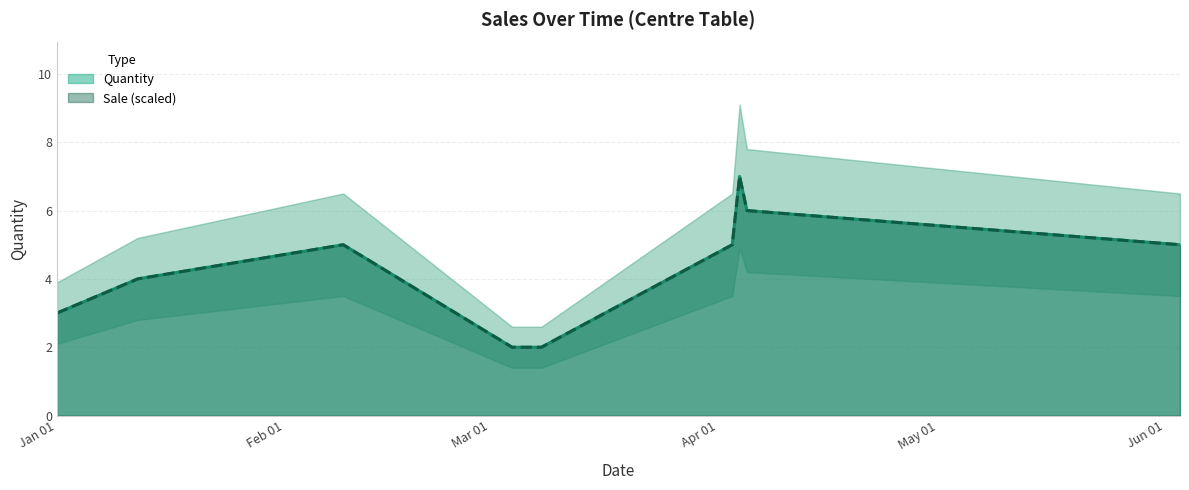

What is the maximum value for Sale?

7